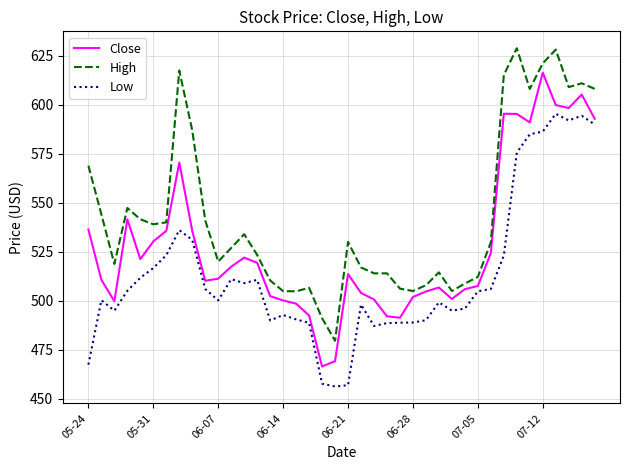

What is the sum of all Close values?

21139.2